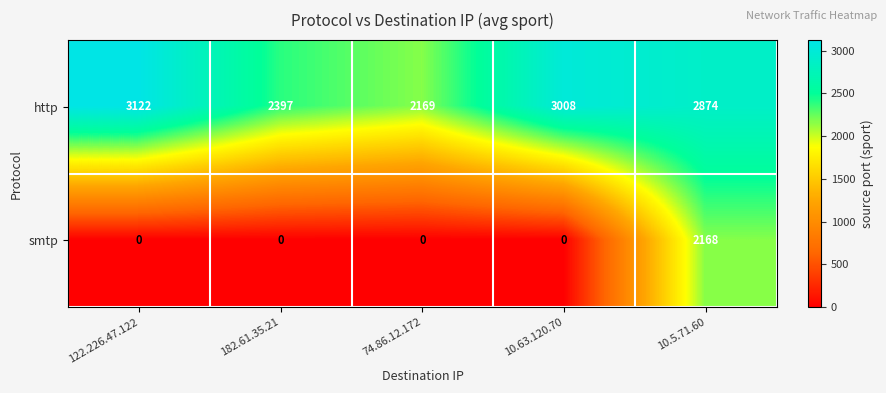

What is the average value of the smtp series?

434